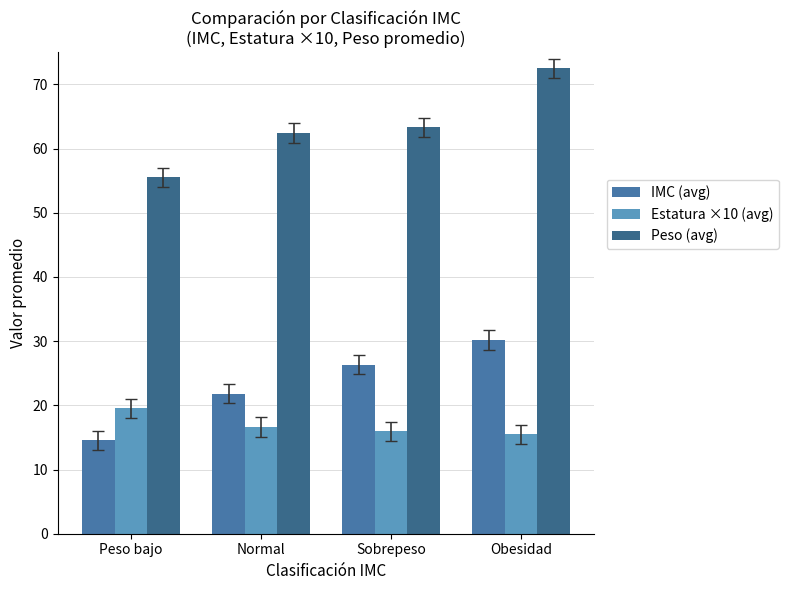

True or false: IMC (avg) has a value of 4.5 at Peso bajo.

False